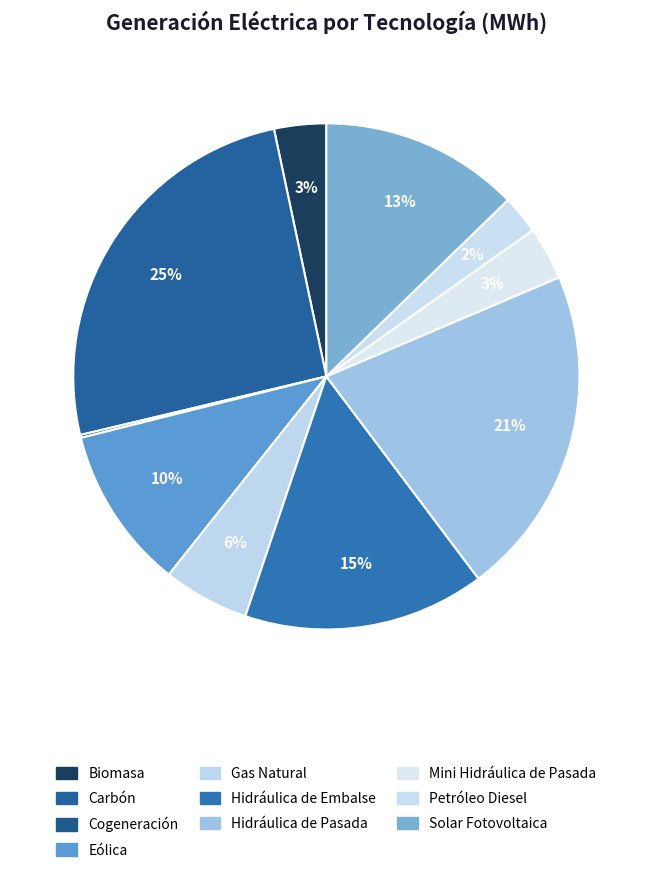

True or false: Eólica accounts for 10% of the total.

True